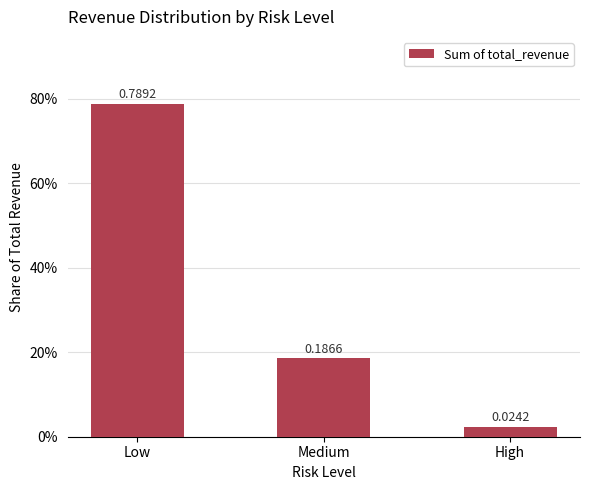

At which label is the value closest to 0?

High